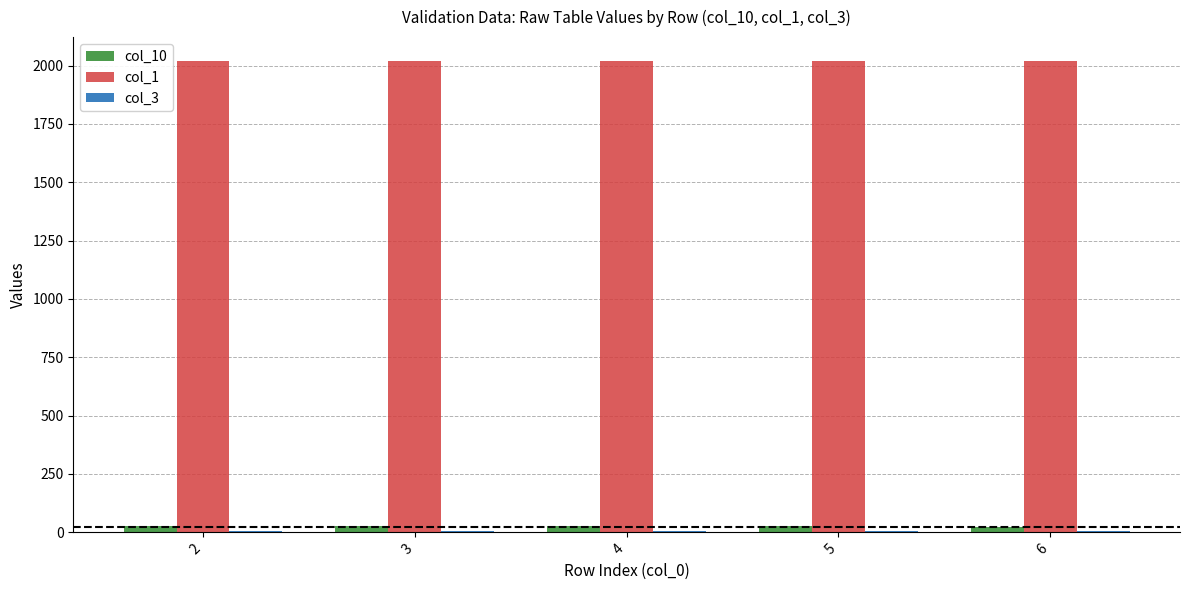

What is the difference between the col_10 values at 4 and 6?

4.0